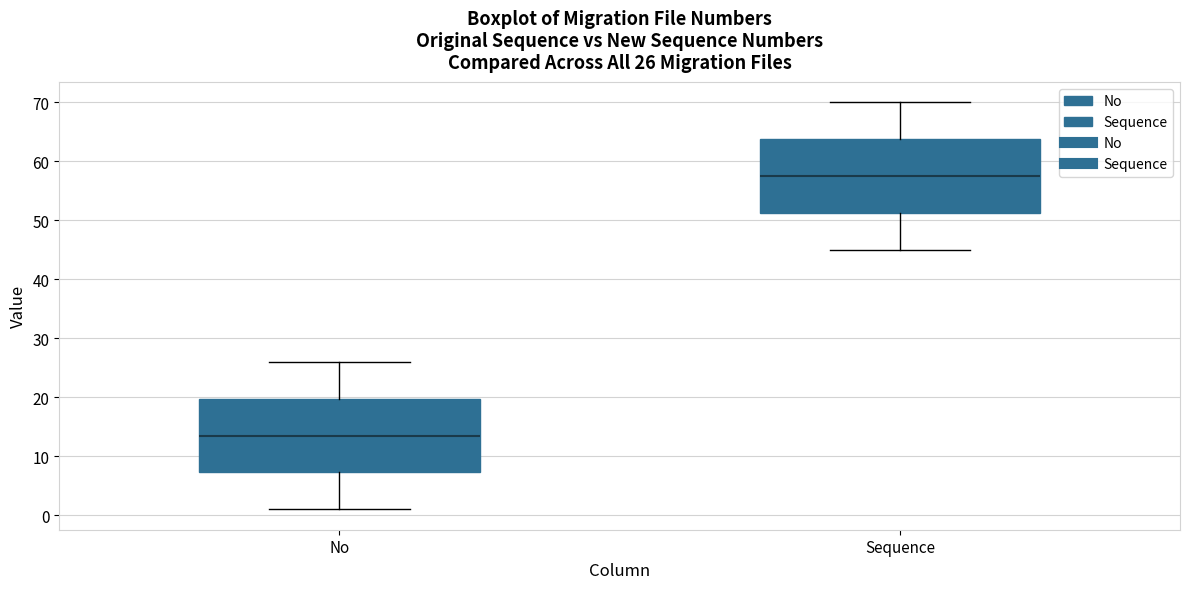

Which box's median line is the lowest?

No